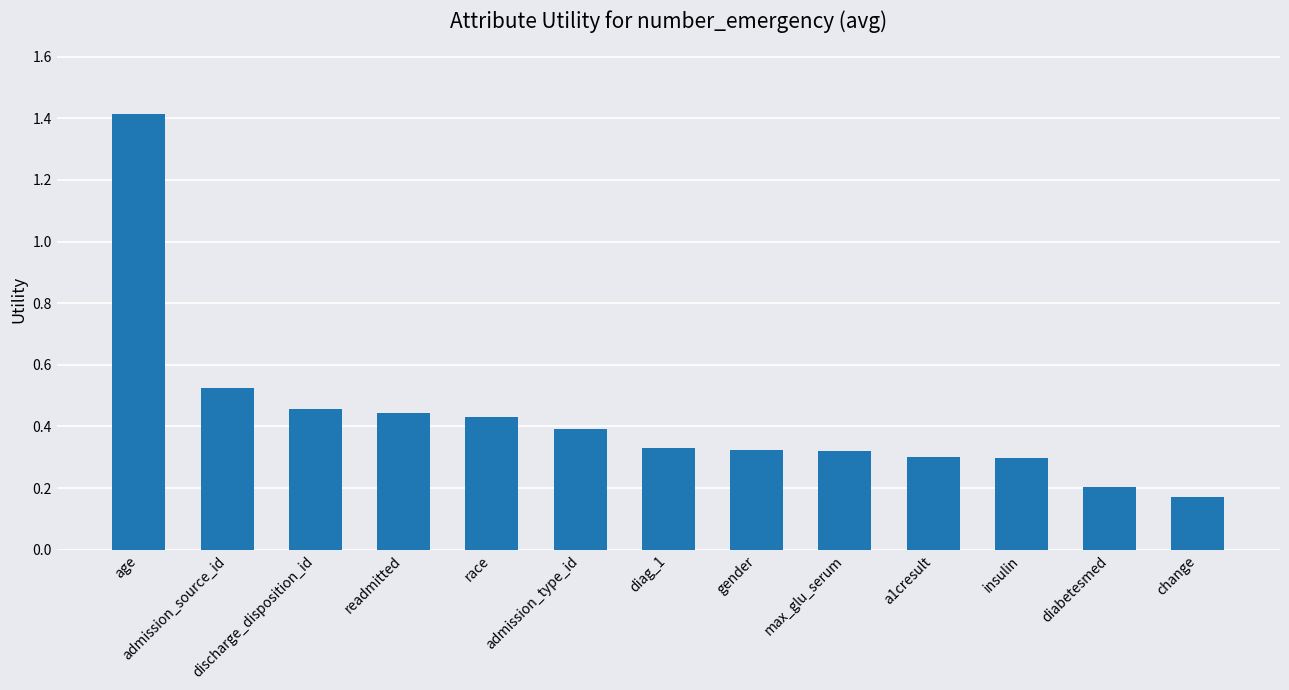

At which category does the chart reach its minimum across all series?

change